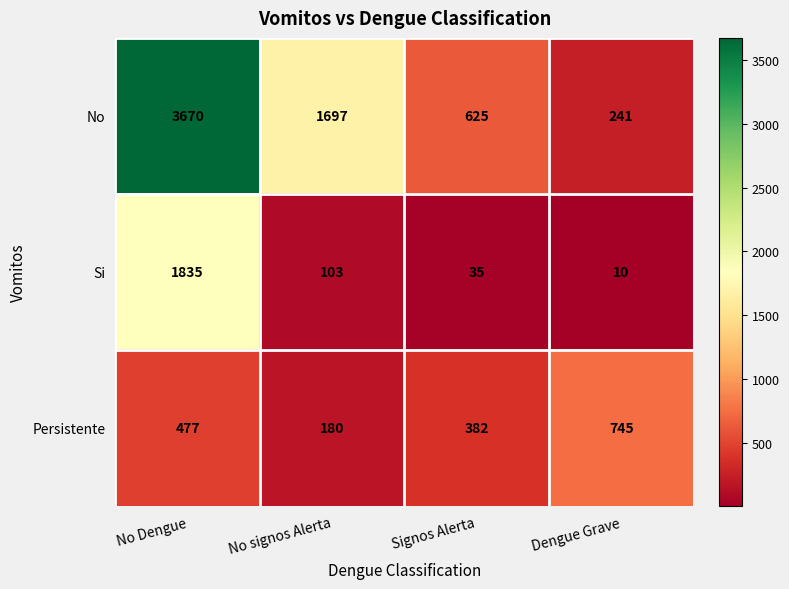

Which category has the highest value in the Si series?

No Dengue